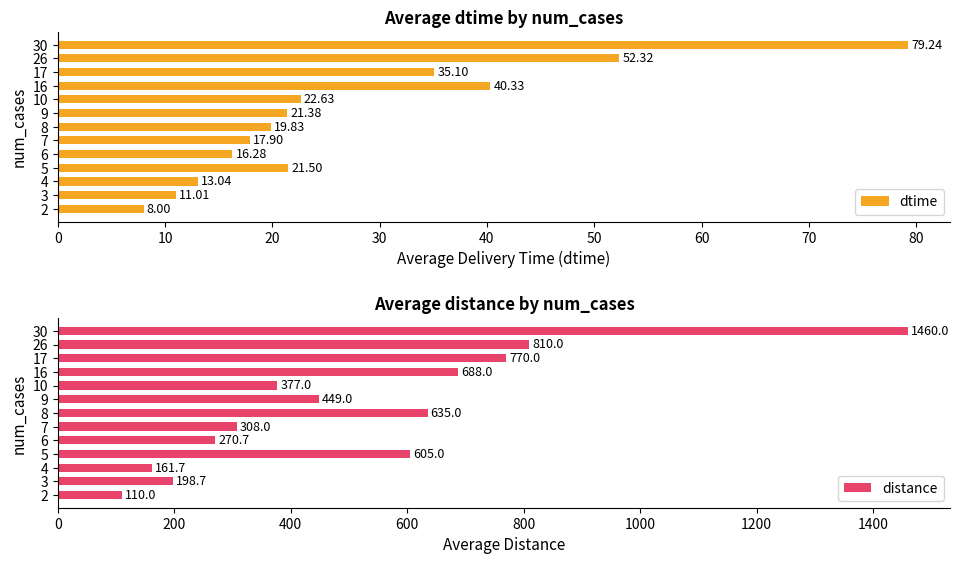

What is the approximate value of dtime at 9?

21.4